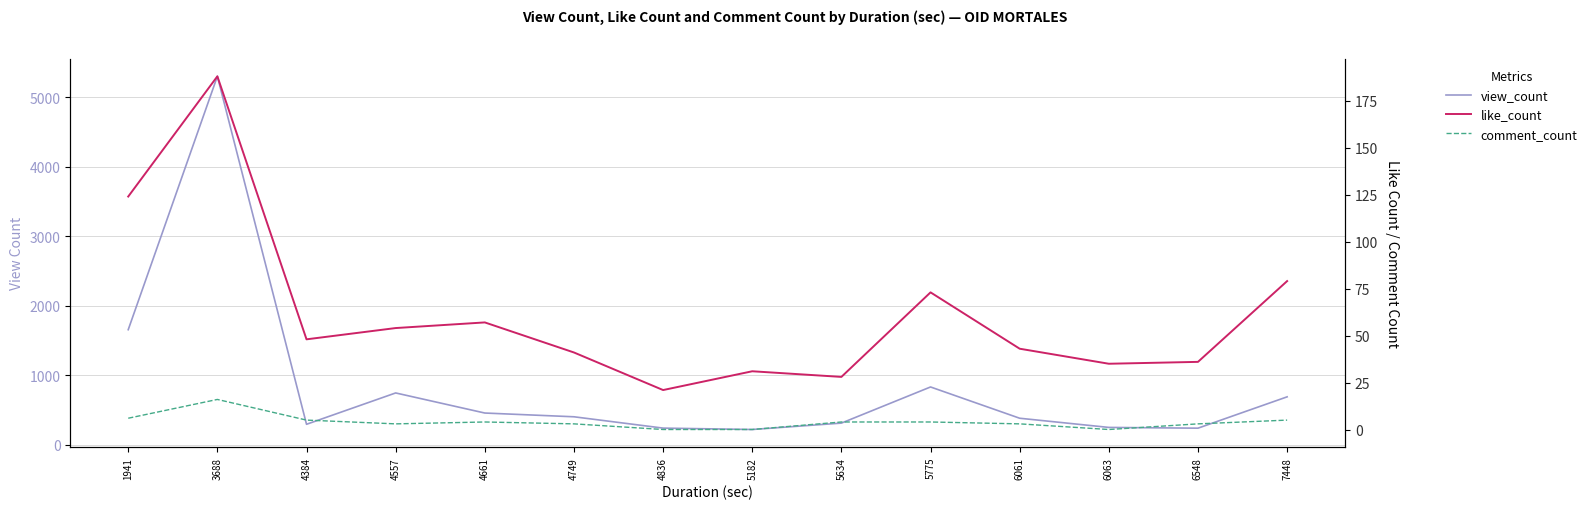

How many series are shown in this chart?

3